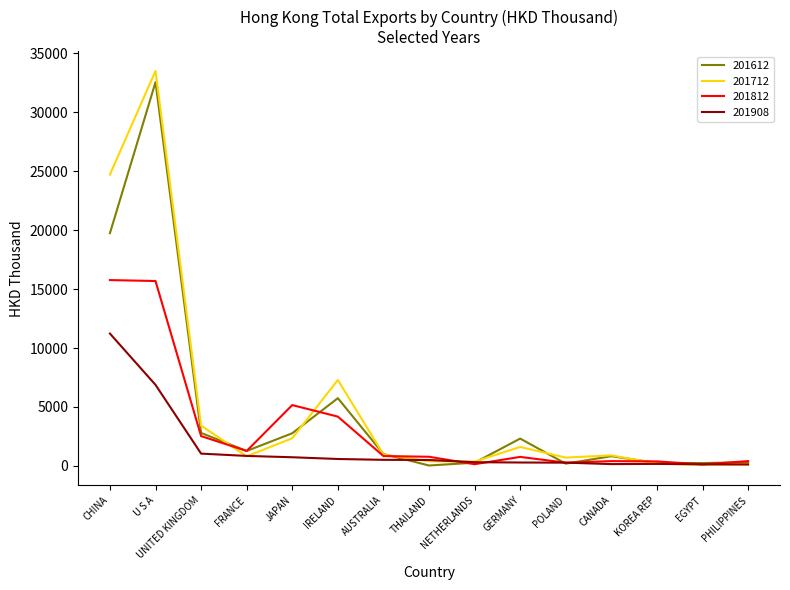

What is the difference between the second highest and second lowest values in the 201812 series?

15534.7